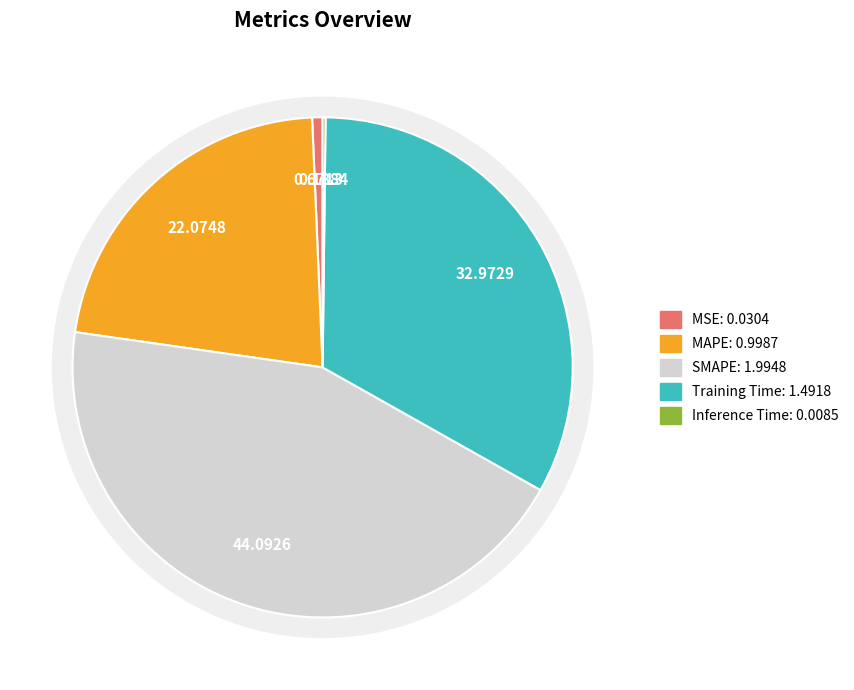

How many segments does this pie chart have?

5